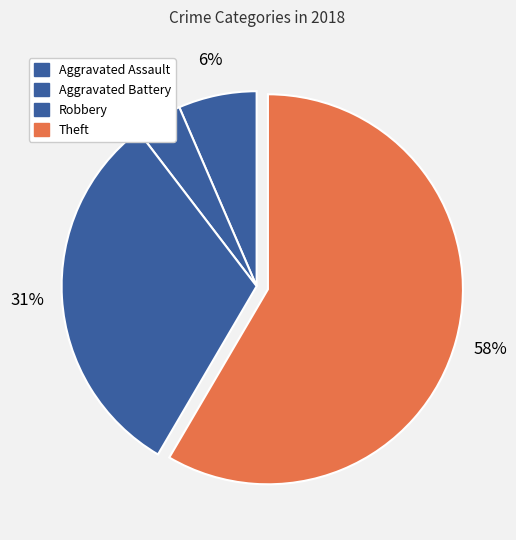

How many slices are in this pie chart?

4